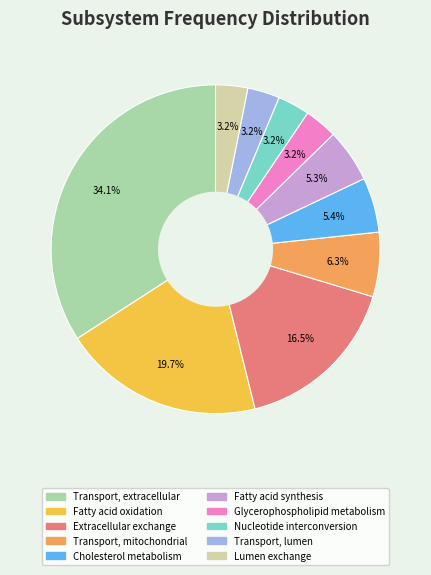

To the nearest percent, what is the difference between the Lumen exchange and Extracellular exchange slice percentages?

13%